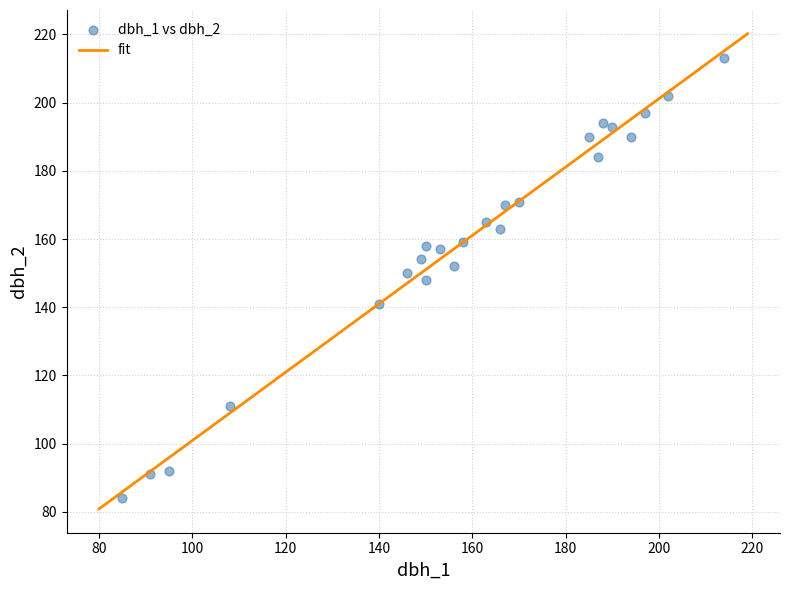

What is the range of Y values (max minus min)?

129